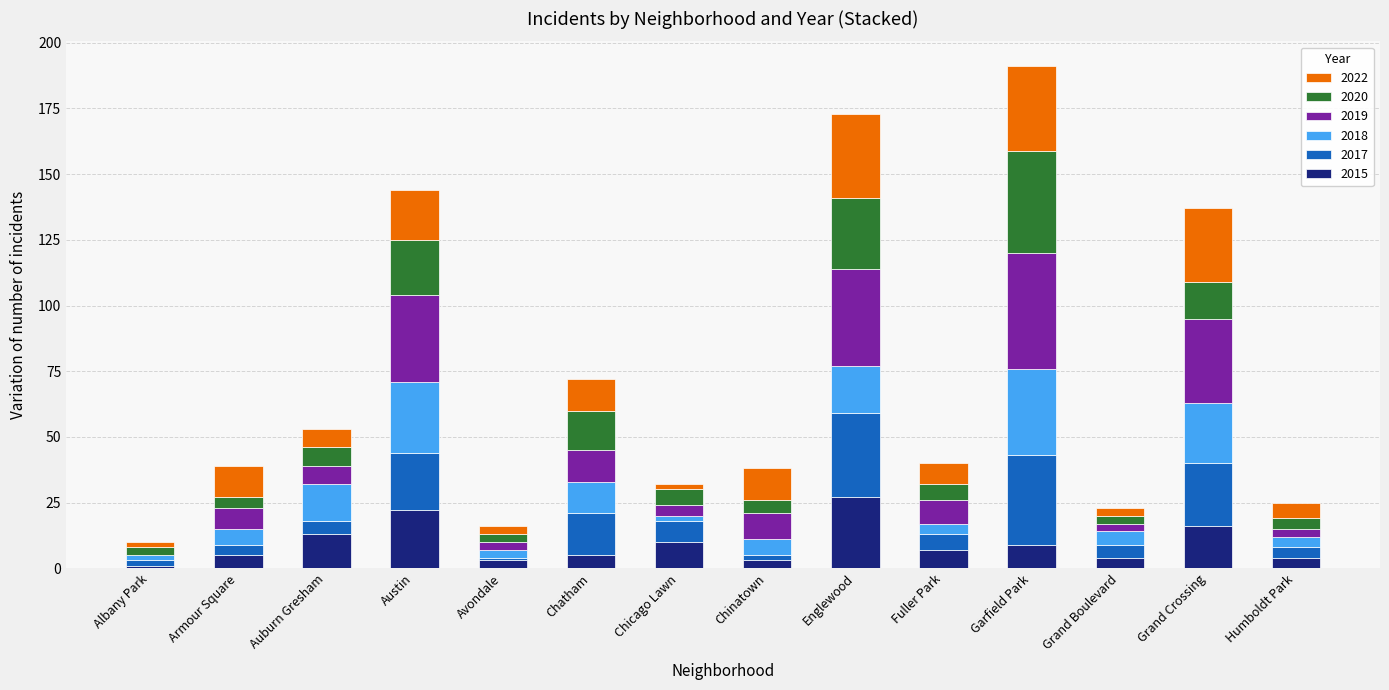

How many distinct data groups are displayed?

6